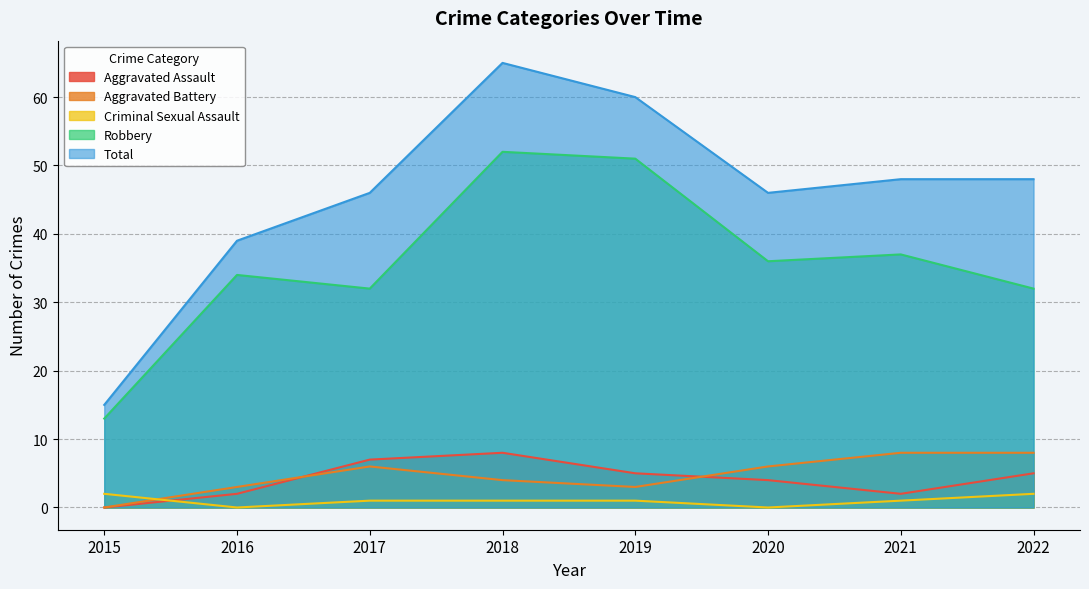

Reading left to right, extract all data points from this chart.

Aggravated Assault: 2015=0	2016=2	2017=7	2018=8	2019=5	2020=4	2021=2	2022=5
Aggravated Battery: 2015=0	2016=3	2017=6	2018=4	2019=3	2020=6	2021=8	2022=8
Criminal Sexual Assault: 2015=2	2016=0	2017=1	2018=1	2019=1	2020=0	2021=1	2022=2
Robbery: 2015=13	2016=34	2017=32	2018=52	2019=51	2020=36	2021=37	2022=32
Total: 2015=15	2016=39	2017=46	2018=65	2019=60	2020=46	2021=48	2022=48